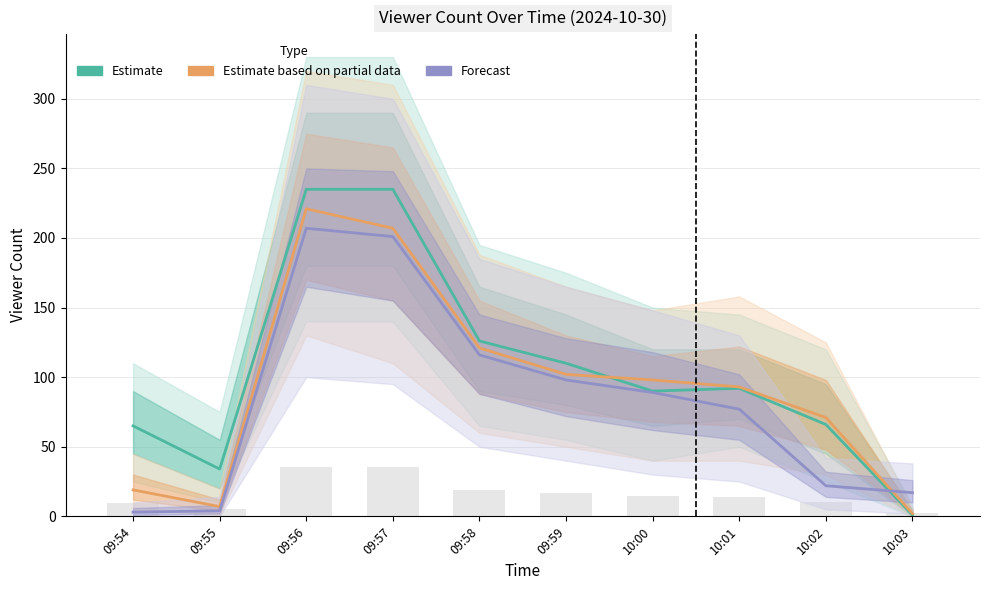

Reading left to right, transcribe all the data shown in this chart.

Estimate: 09:54=65	09:55=34	09:56=235	09:57=235	09:58=126	09:59=110	10:00=90	10:01=92	10:02=66	10:03=1
Estimate based on partial data: 09:54=19	09:55=7	09:56=221	09:57=207	09:58=121	09:59=102	10:00=98	10:01=93	10:02=71	10:03=2
Forecast: 09:54=3	09:55=4	09:56=207	09:57=201	09:58=116	09:59=98	10:00=89	10:01=77	10:02=22	10:03=17